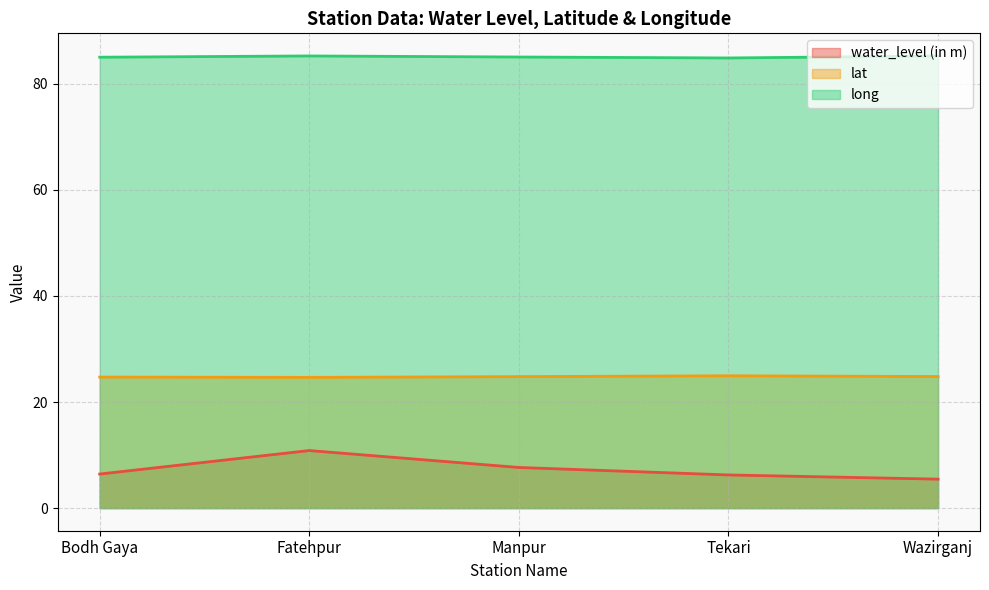

Which has a higher value, Fatehpur or Bodh Gaya?

Fatehpur